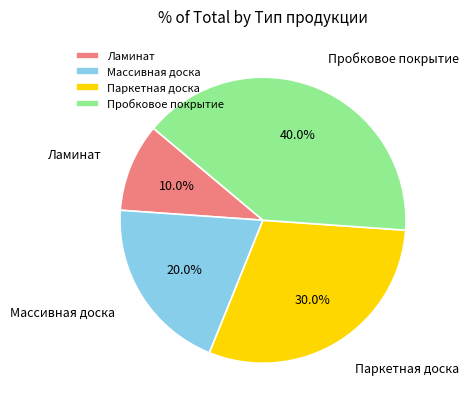

True or false: Пробковое покрытие accounts for 40% of the total.

True